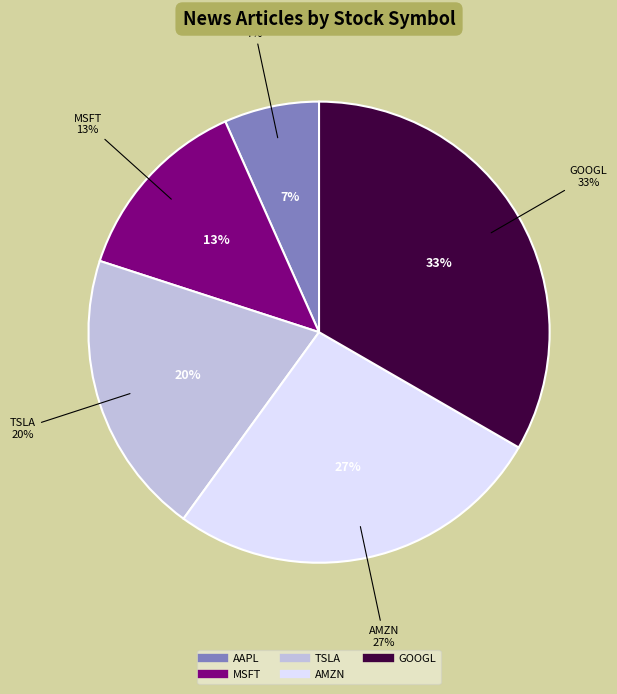

True or false: MSFT accounts for 19% of the total.

False